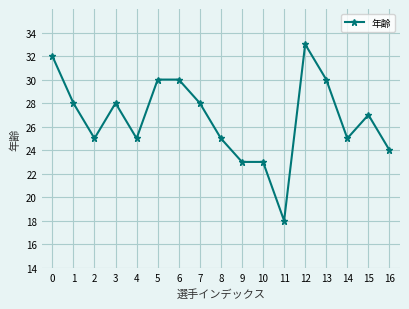

What is the smallest value displayed?

18